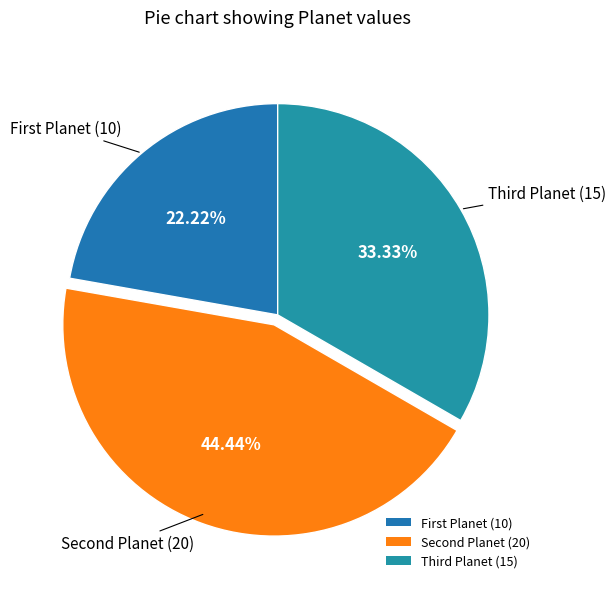

Count the number of slices in the pie.

3